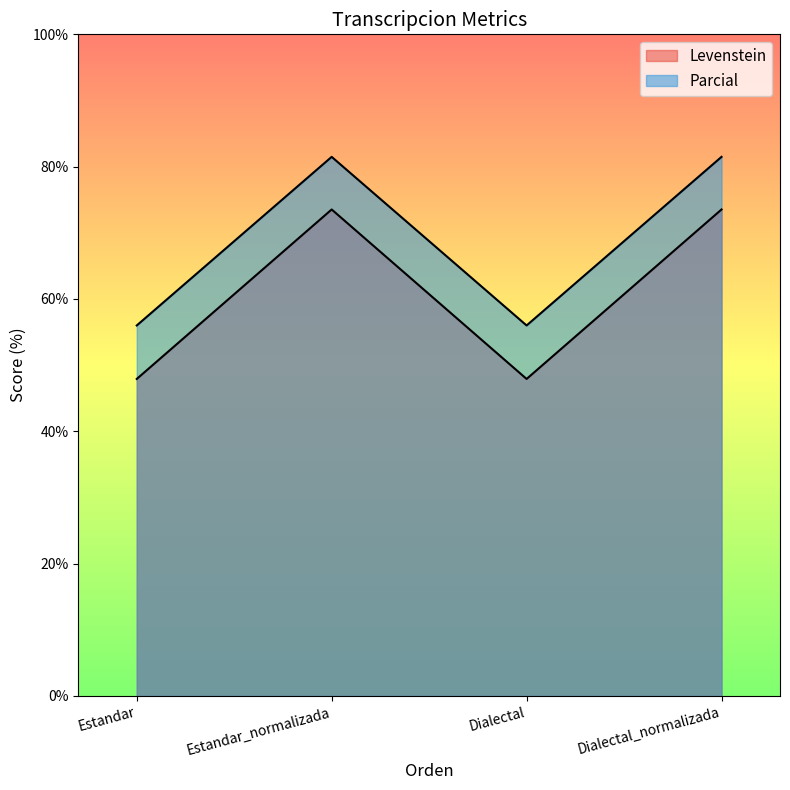

Is the value of Parcial at Dialectal greater than the value of Levenstein at Dialectal?

Yes